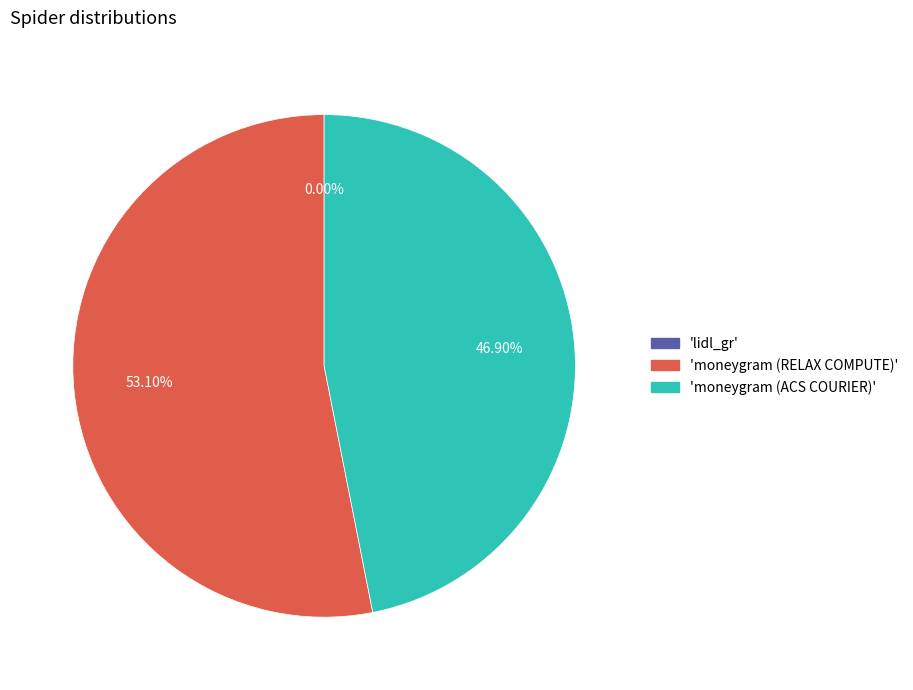

Do 'moneygram (RELAX COMPUTE)' and 'moneygram (ACS COURIER)' together represent more than half of the pie?

Yes